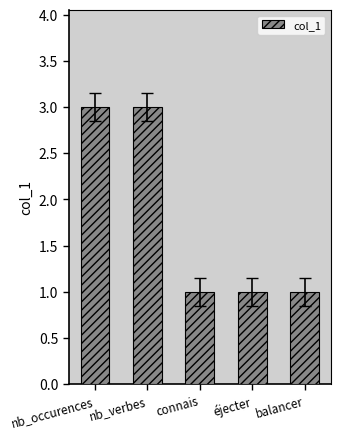

What is the maximum value shown in the chart?

3